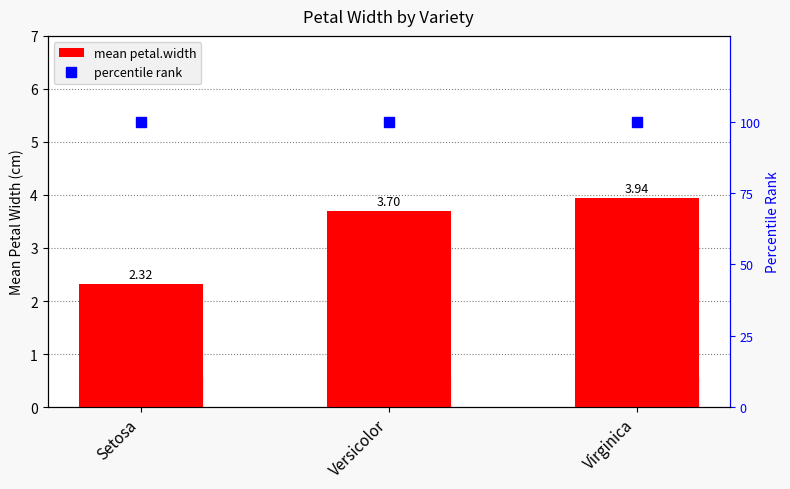

At which category does the chart reach its minimum across all series?

Setosa